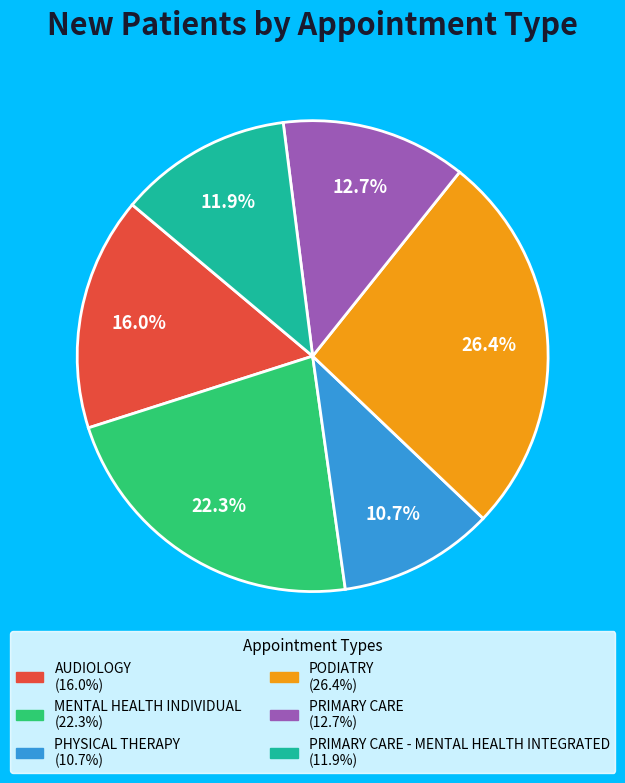

Is there any slice that represents more than half of the pie?

No